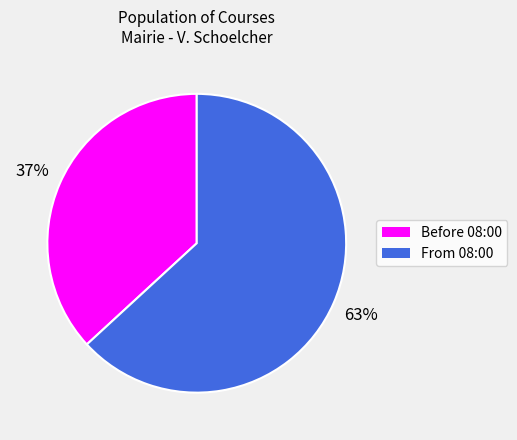

How many segments does this pie chart have?

2